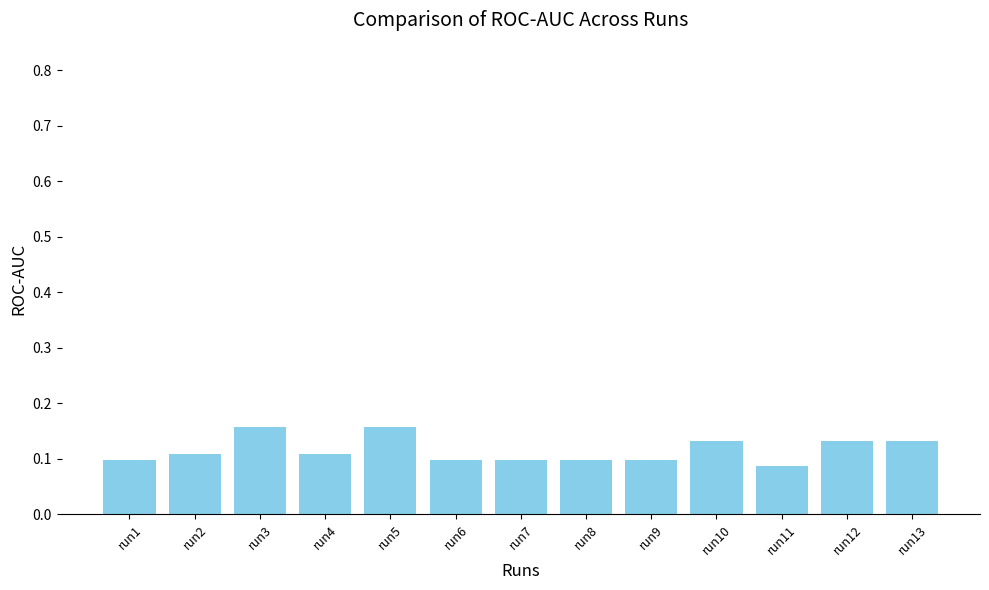

What is the sum of all values?

1.5